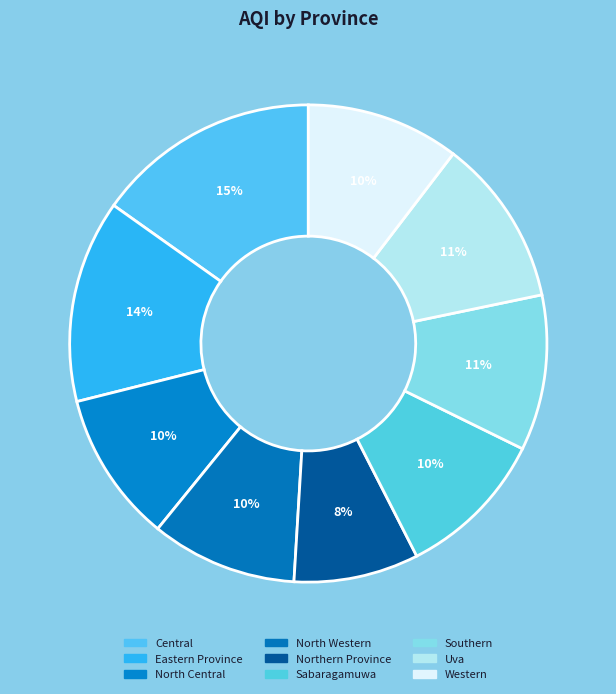

What percentage is the North Western slice, to the nearest percent?

10%